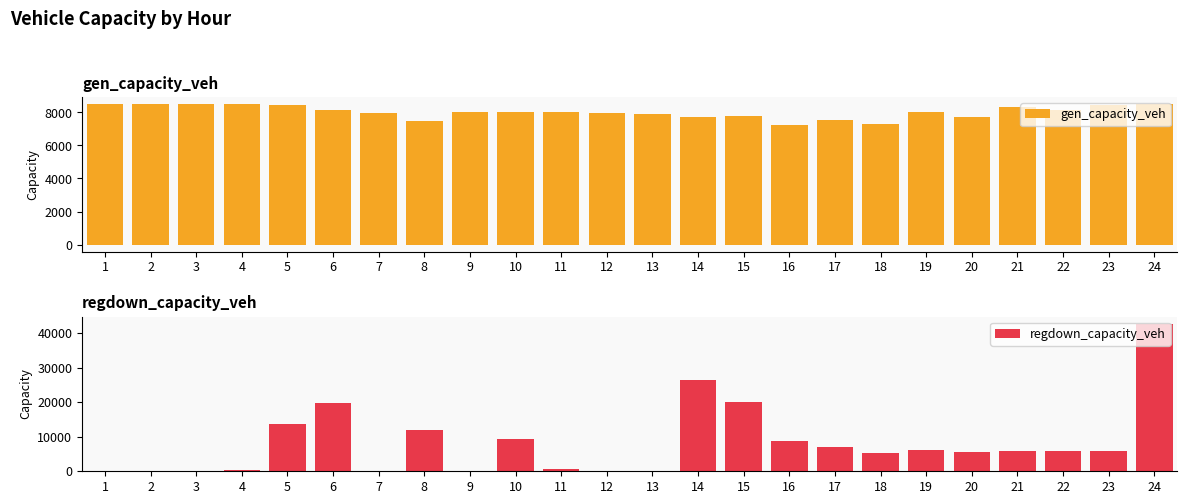

At which category does the chart reach its peak across all series?

24